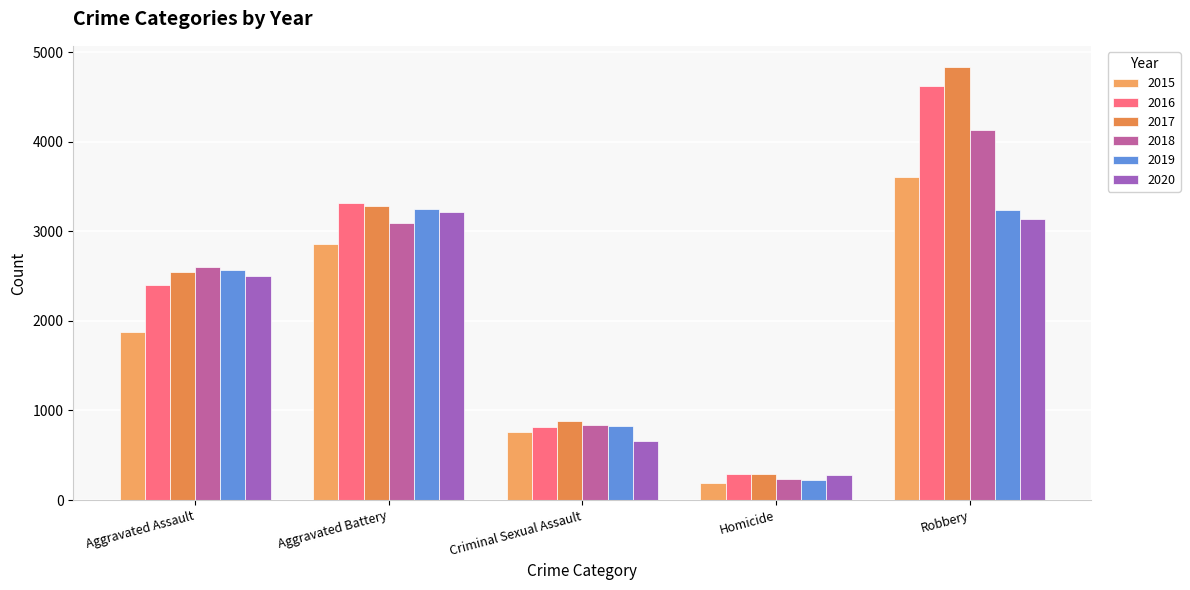

How many series are shown in this chart?

6